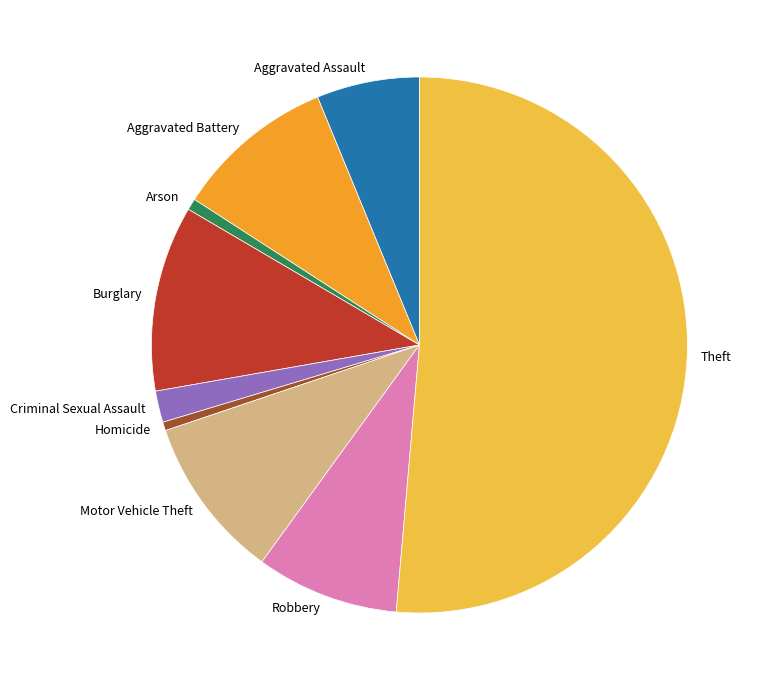

Combined, do Criminal Sexual Assault and Homicide account for over 50%?

No